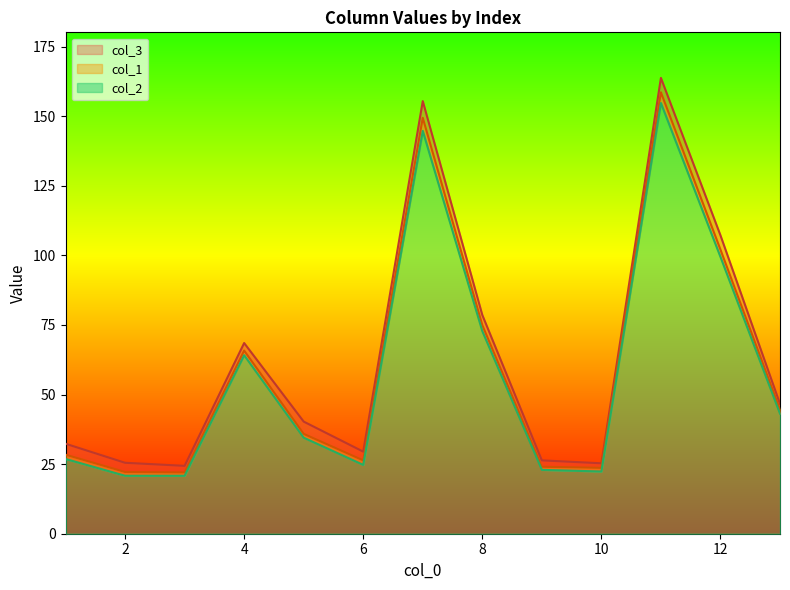

True or false: col_1 and col_3 cross at least once.

False